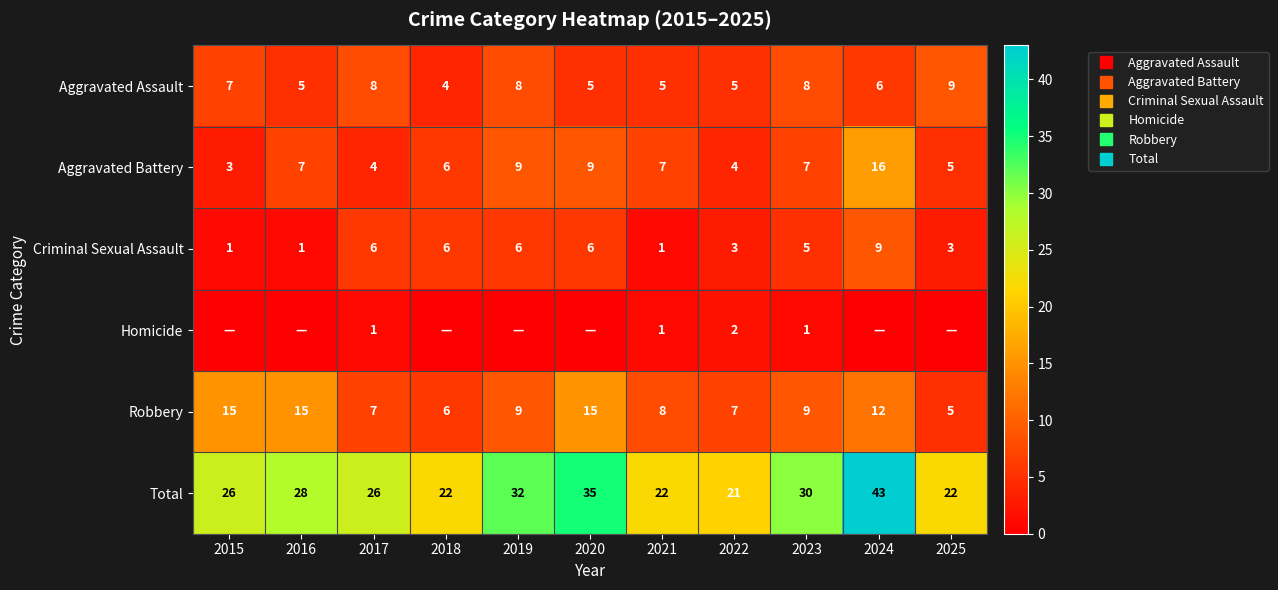

The value of Total at 2015 is 13. True or false?

False